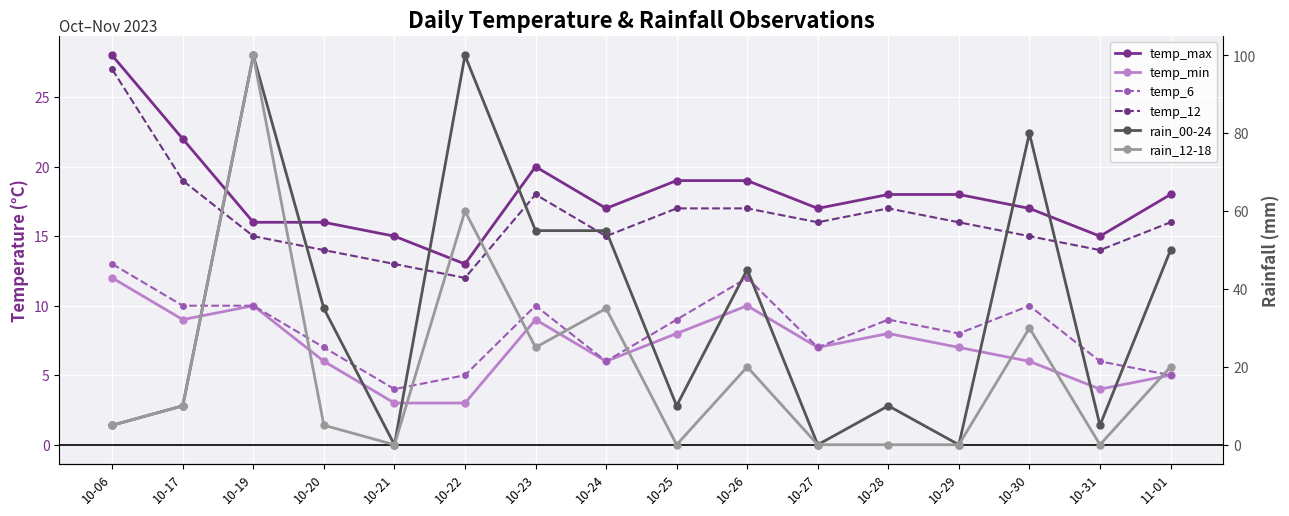

Which category has the highest value in the temp_max series?

10-06